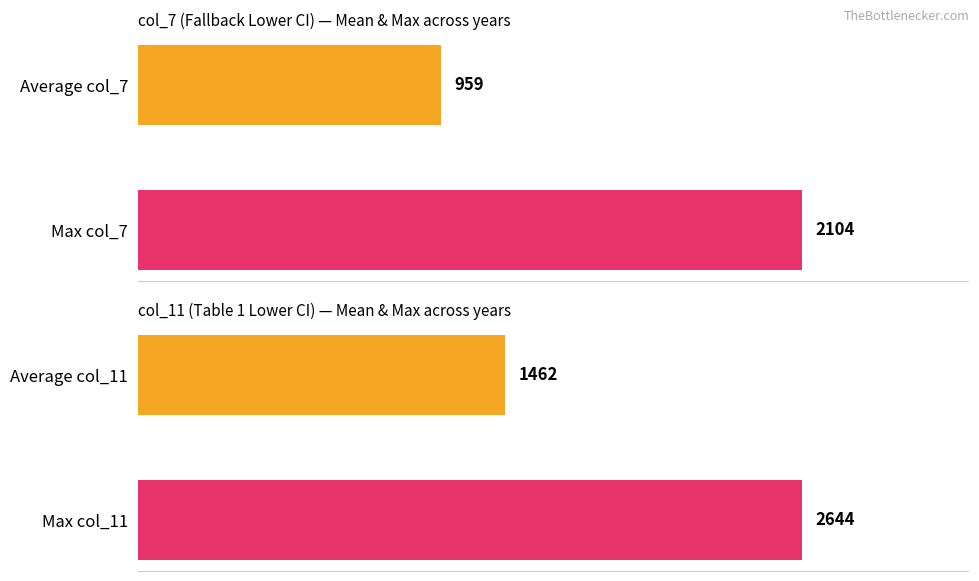

What is the average value of the col_11 series?

2053.2